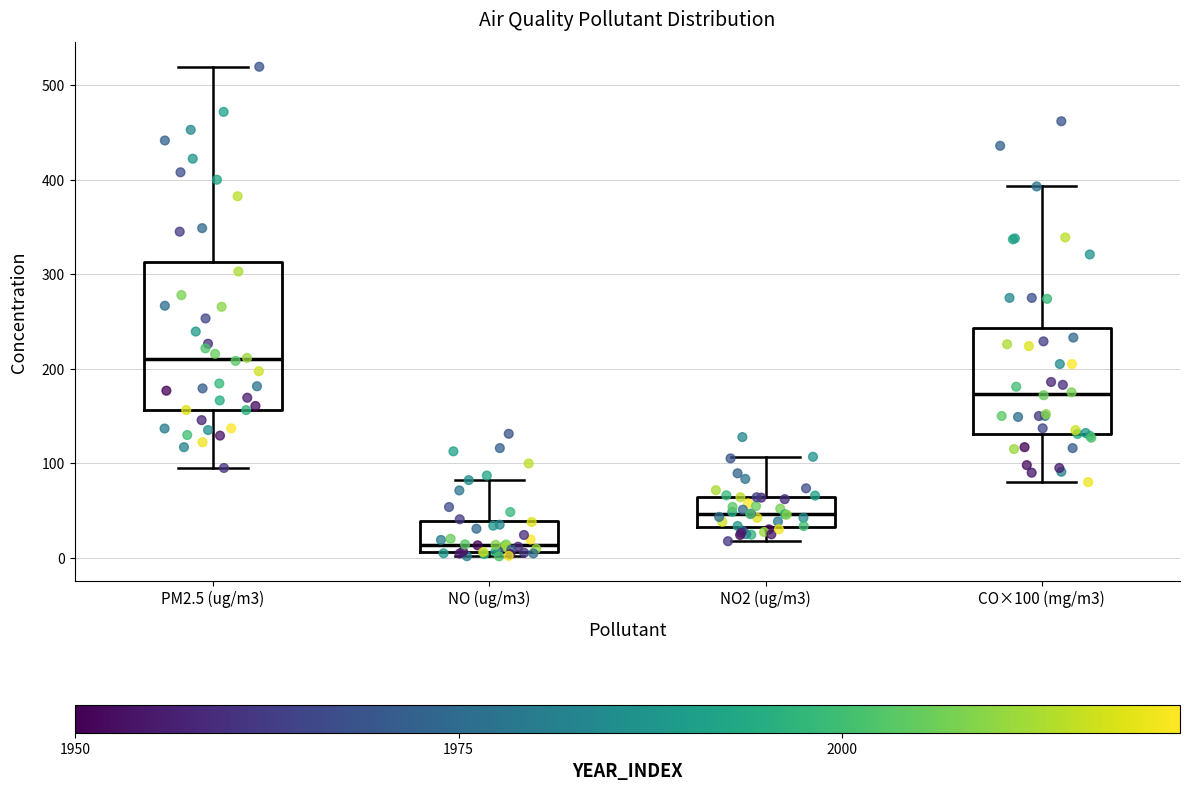

Reading left to right, read every box against the y-axis: the position of its median line, the range the box covers, and the ends of its whiskers. The values are not printed on the chart, so give them approximately, as read against the axis.

PM2.5 (ug/m3): median 210, box 160 to 310, whiskers 100 to 520
NO (ug/m3): median 10 (just above the box's lower edge), box 10 to 40, whiskers 0 to 80
NO2 (ug/m3): median 50, box 30 to 60, whiskers 20 to 110
CO×100 (mg/m3): median 170, box 130 to 240, whiskers 80 to 390